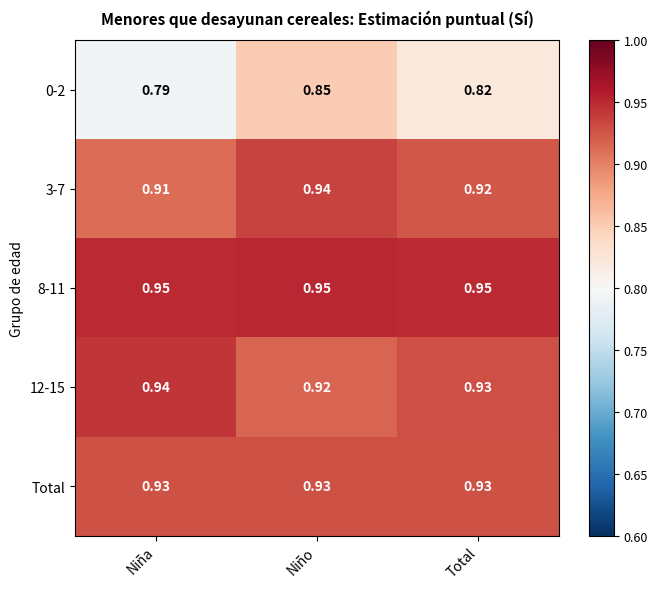

At which label is 0-2 closest to 0?

Niña